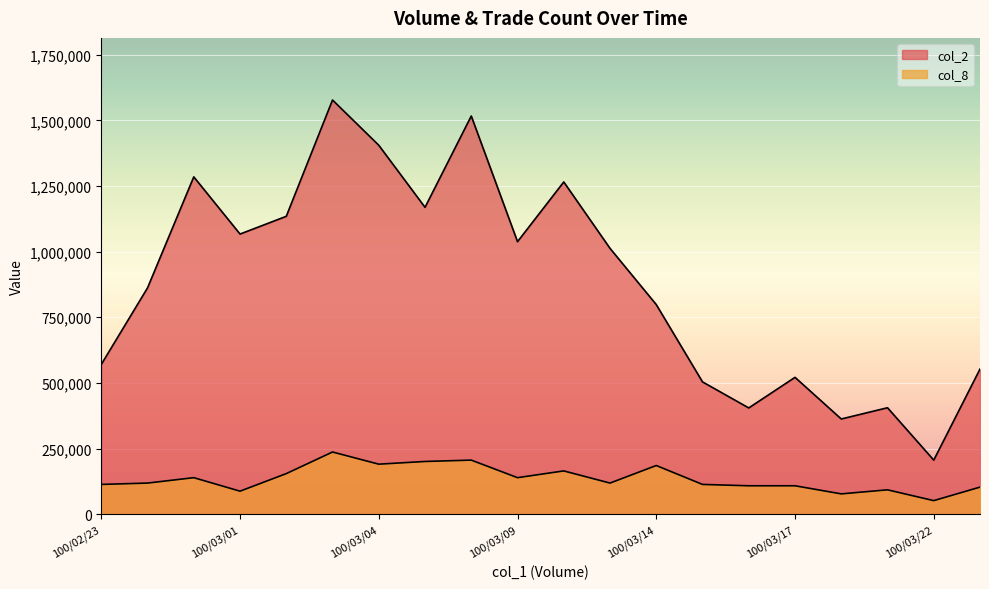

What is the value of the col_2 point at the 1st from the left?

570300.0